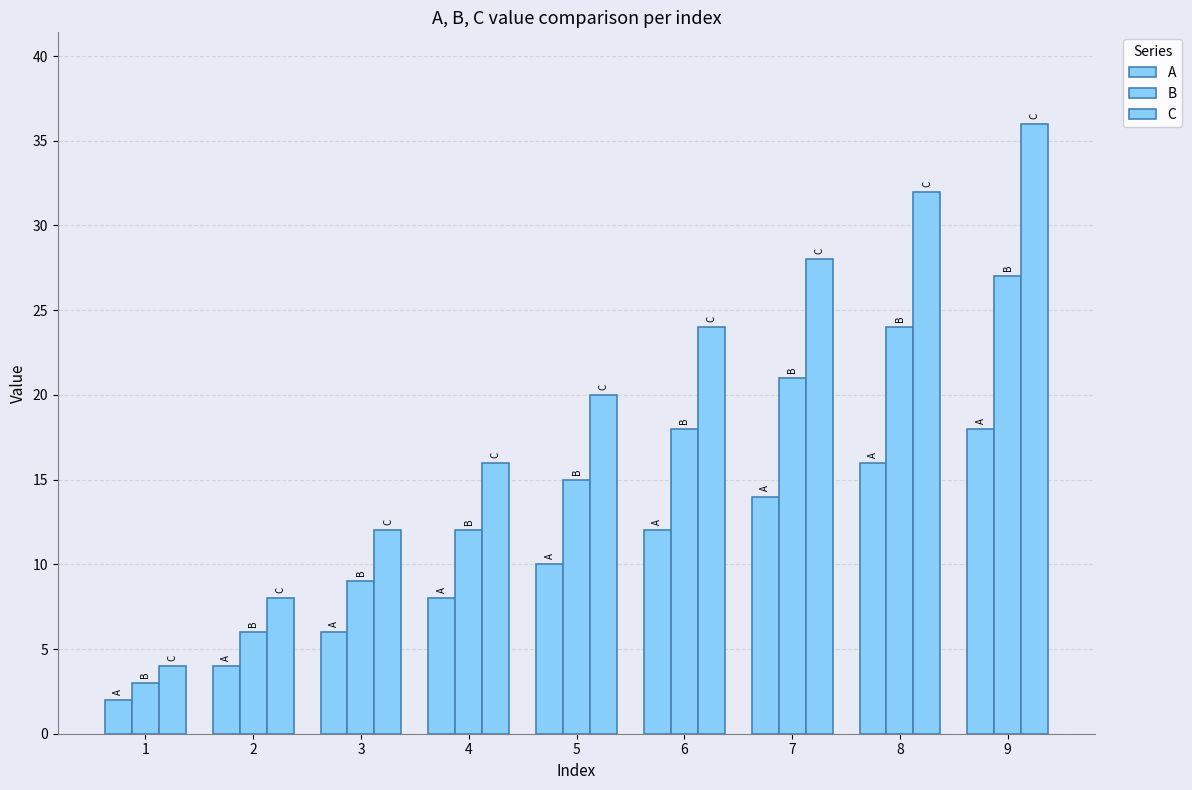

Reading right to left, what are all the values shown in this chart?

A: 9=18	8=16	7=14	6=12	5=10	4=8	3=6	2=4	1=2
B: 9=27	8=24	7=21	6=18	5=15	4=12	3=9	2=6	1=3
C: 9=36	8=32	7=28	6=24	5=20	4=16	3=12	2=8	1=4